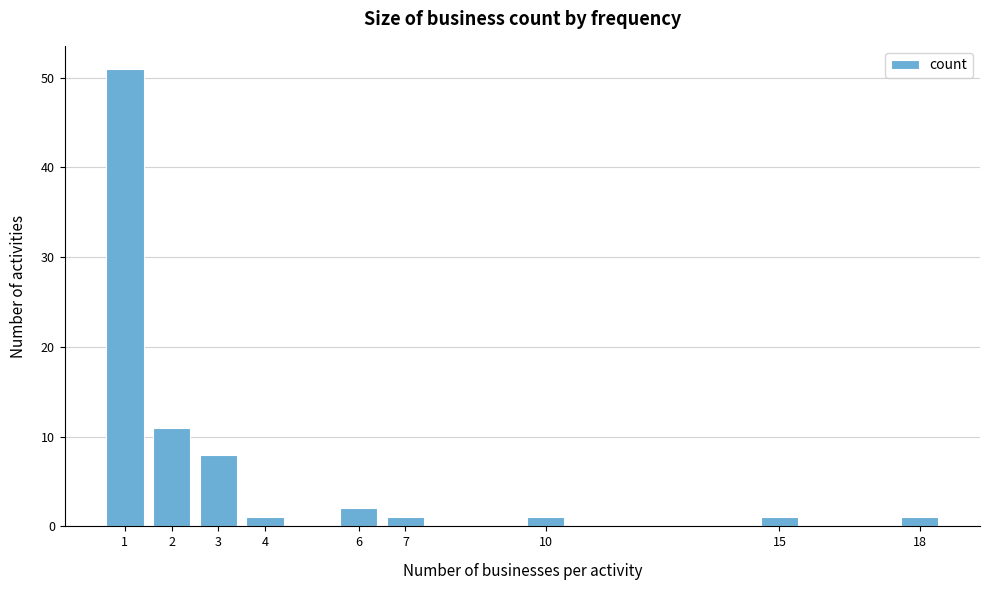

Reading right to left, extract all data points from this chart.

1	1	1	1	2	1	8	11	51